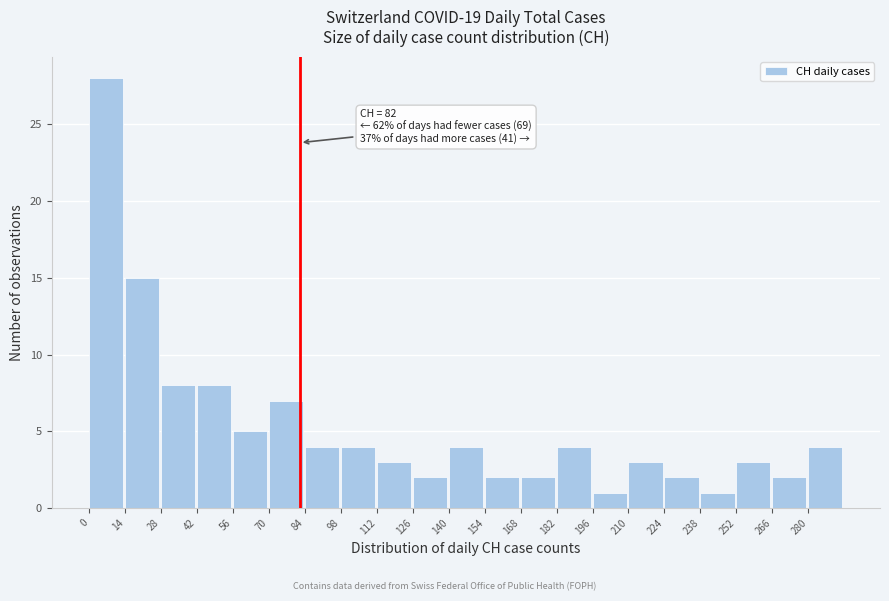

Over which range of the x-axis is the bar tallest?

0 to 14